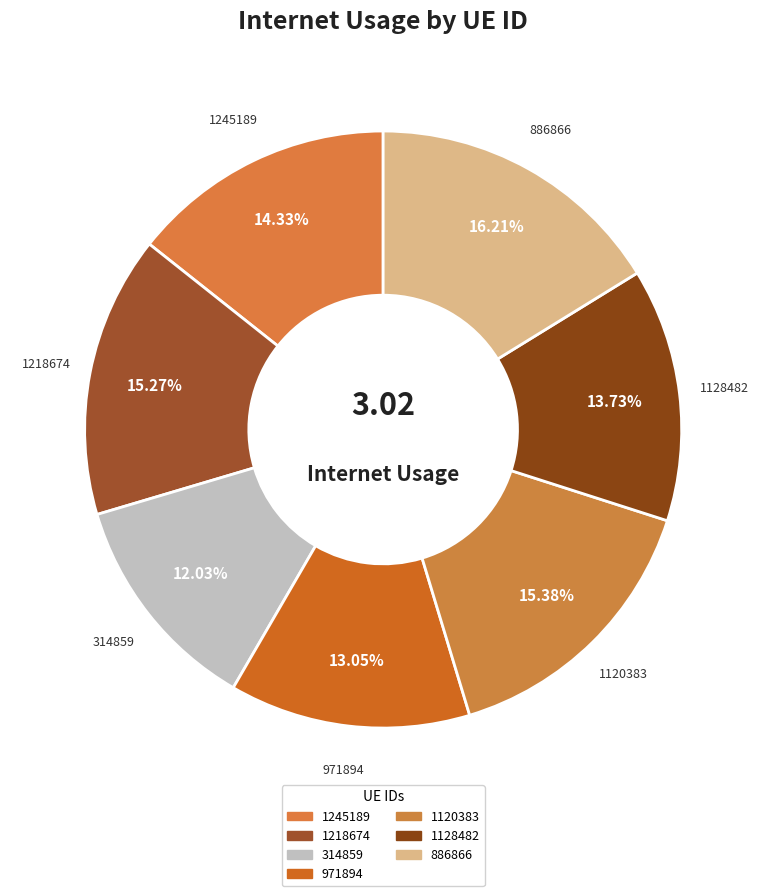

To the nearest percent, what is the combined percentage of 1245189 and 886866?

31%